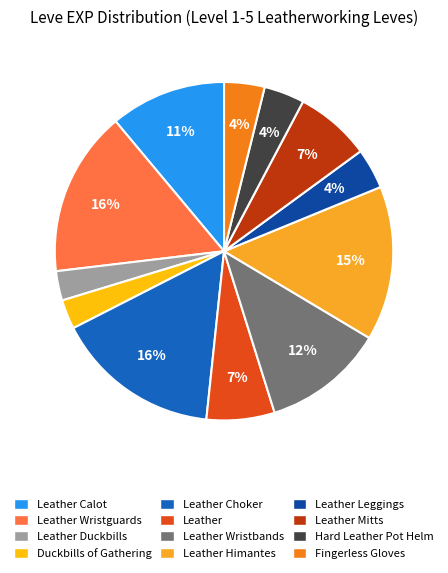

Combined, what portion of the pie is Leather Duckbills and Leather Calot?

13.9%